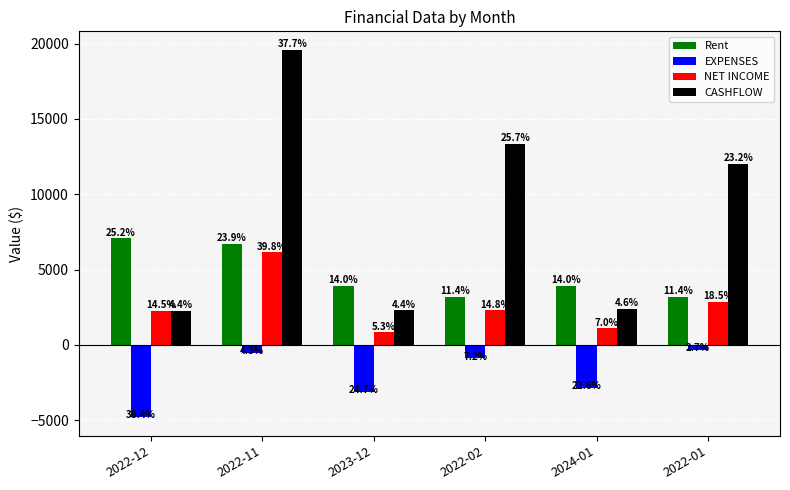

Which series has the largest total across all categories?

CASHFLOW